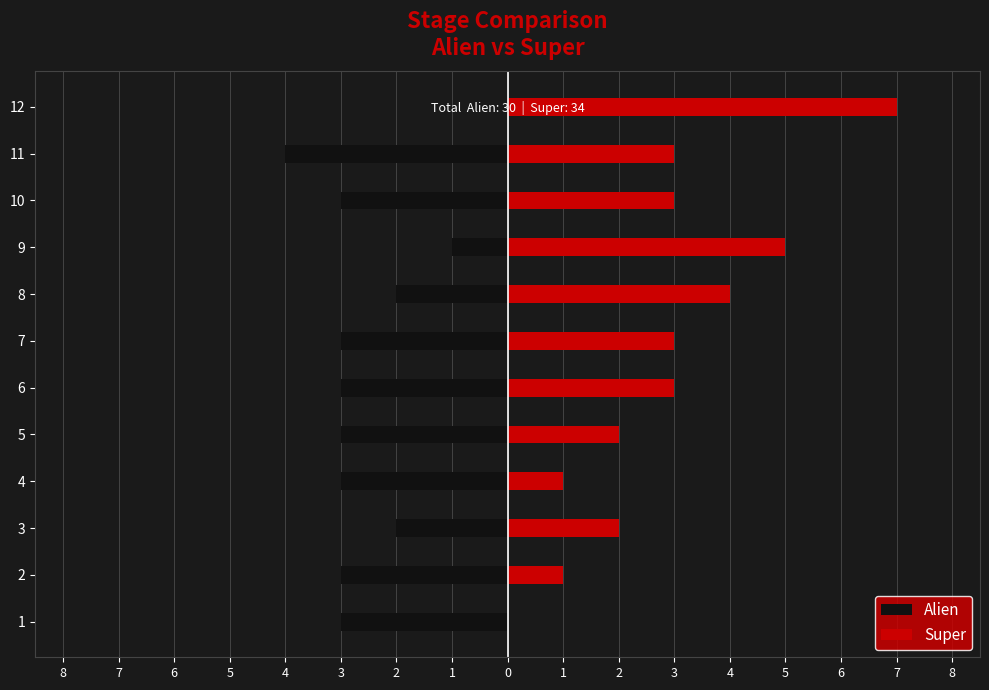

Is it true that Alien equals -1 at 7?

False